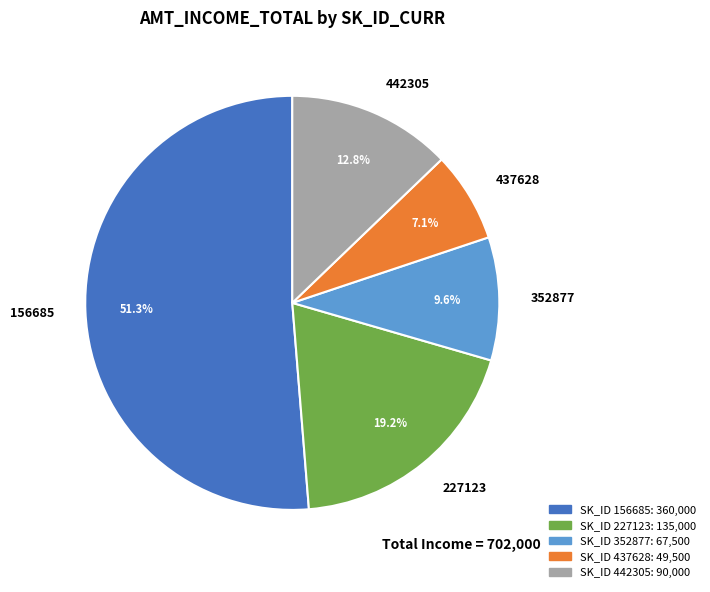

To the nearest percent, what is the difference between the largest and smallest slice percentages?

44%